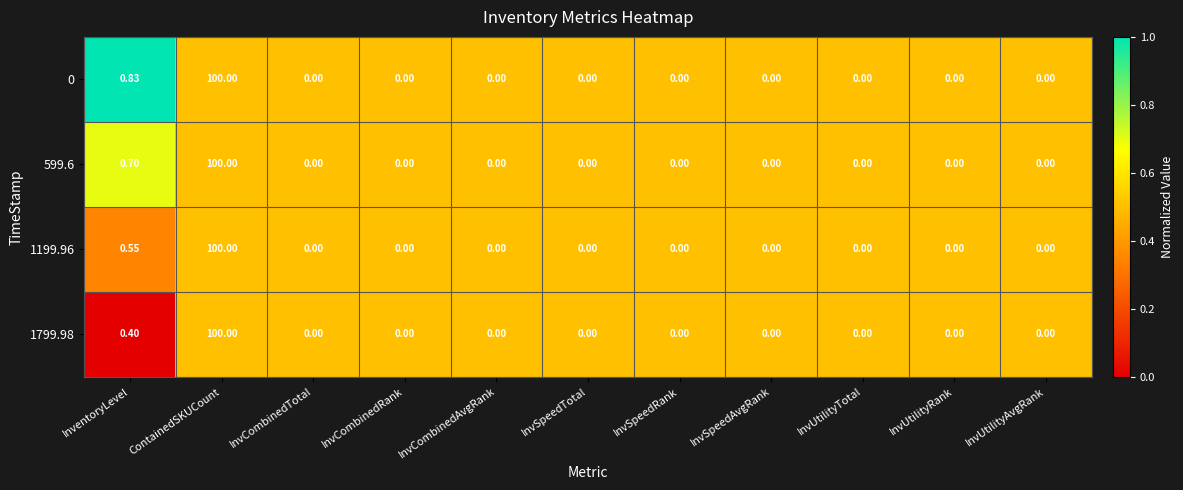

Is the value of 599.6 at ContainedSKUCount greater than the value of 1799.98 at InvCombinedAvgRank?

Yes